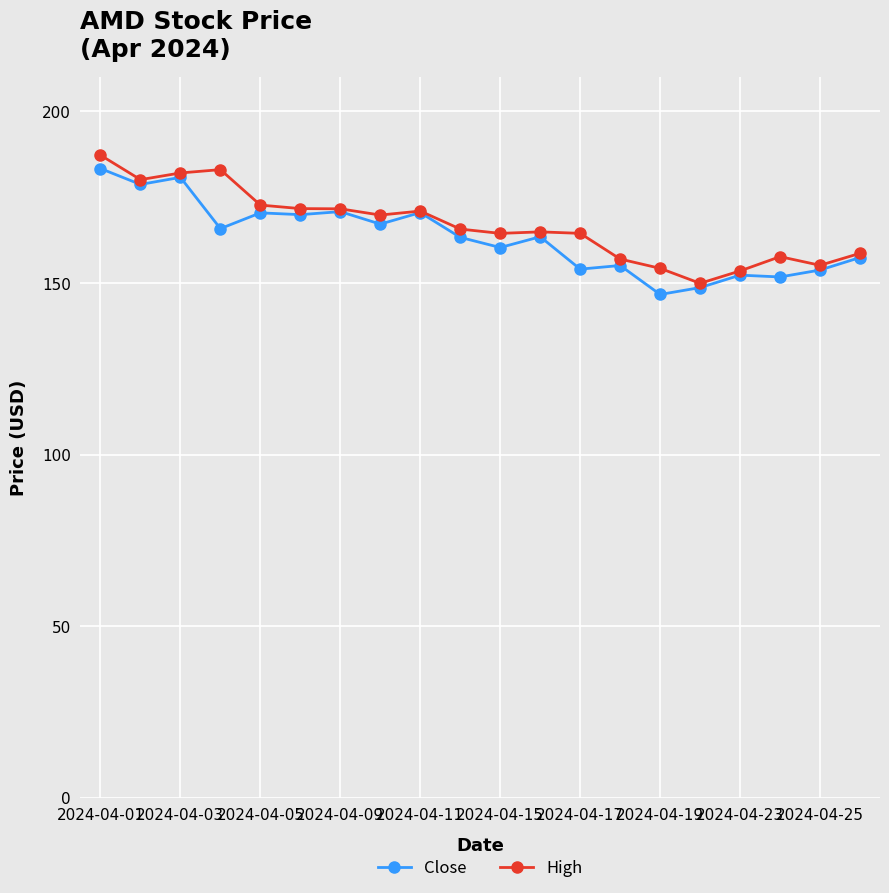

True or false: High has more than 1 points higher than both neighbors.

True